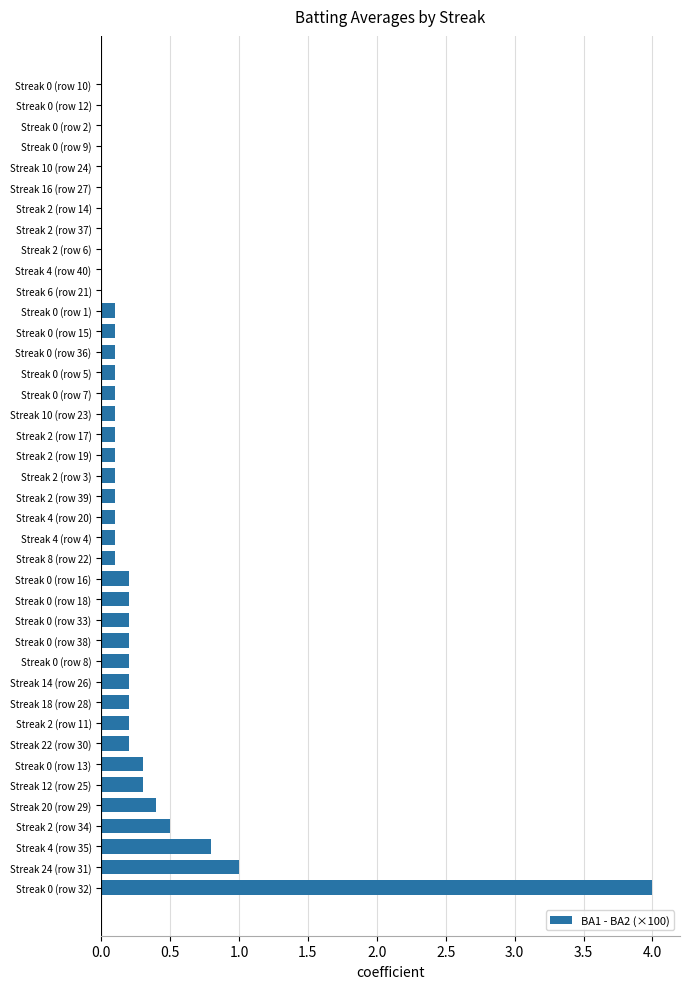

What is the sum of all values?

10.4